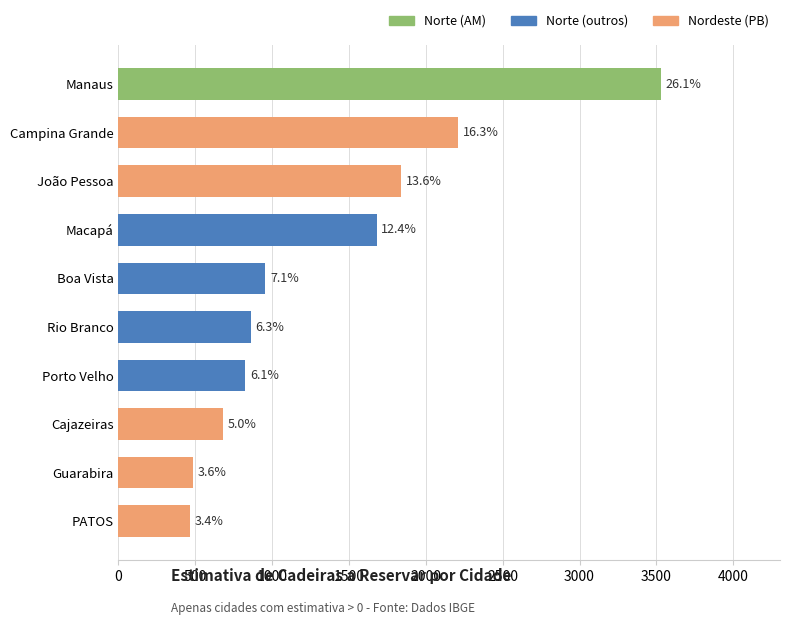

How many bars are there in total?

10